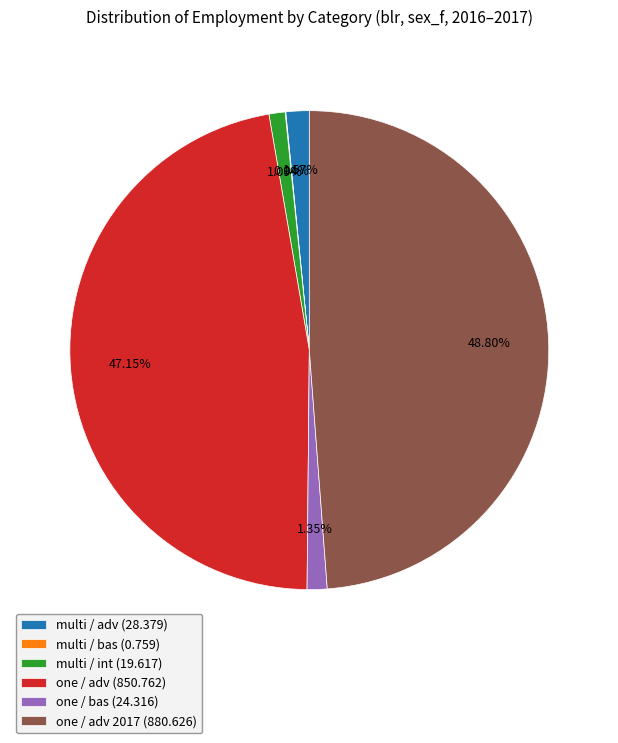

Which slice is the largest?

one / adv 2017 (880.626)